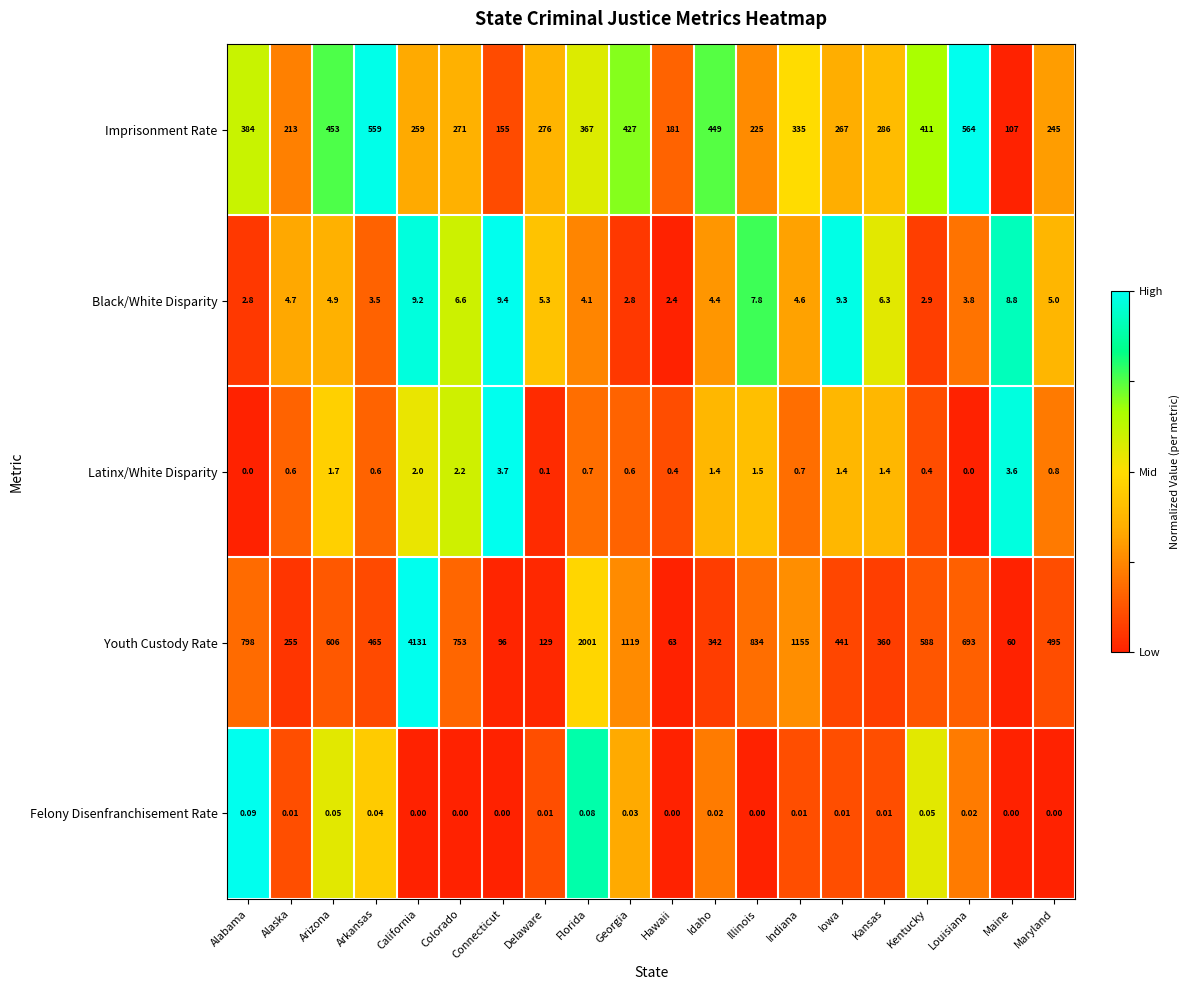

Where does the Imprisonment Rate series first go above 286?

Alabama